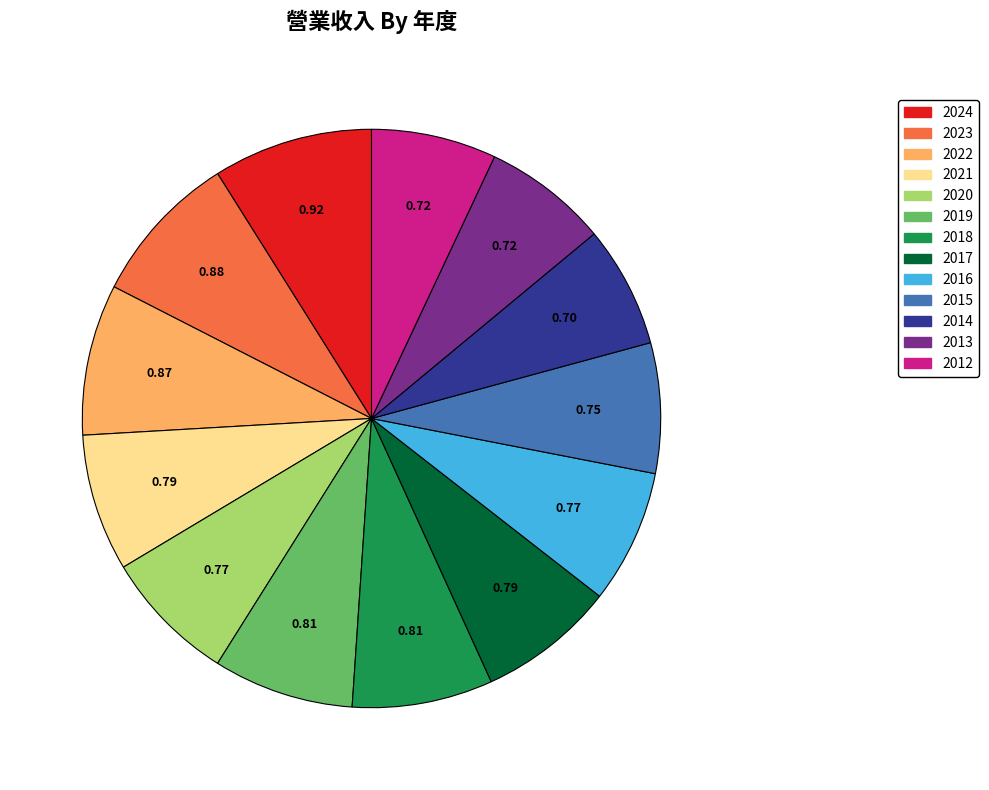

Combined, do 2024 and 2012 account for over 50%?

No